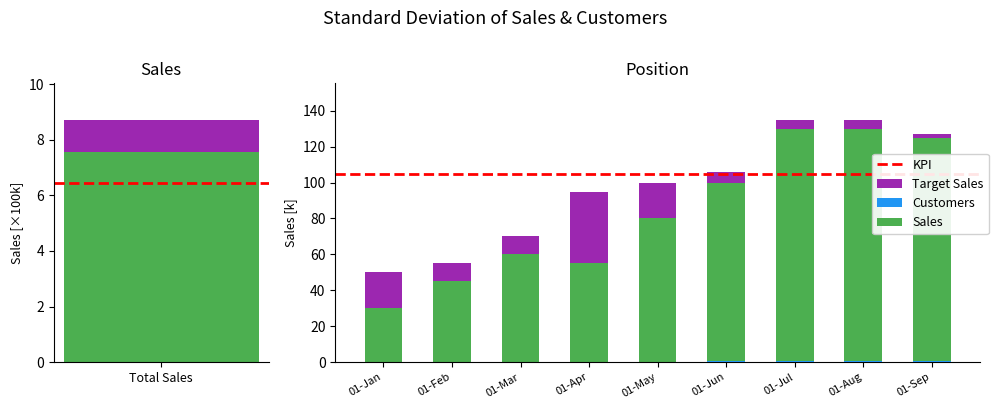

Reading left to right, transcribe all the data shown in this chart.

Sales: 01-Jan=30.0	01-Feb=45.0	01-Mar=60.0	01-Apr=55.0	01-May=80.0	01-Jun=100.0	01-Jul=129.9	01-Aug=130.0	01-Sep=125.0
Target Sales: 01-Jan=20.0	01-Feb=10.0	01-Mar=10.0	01-Apr=40.0	01-May=20.0	01-Jun=6.0	01-Jul=5.0	01-Aug=5.0	01-Sep=2.0